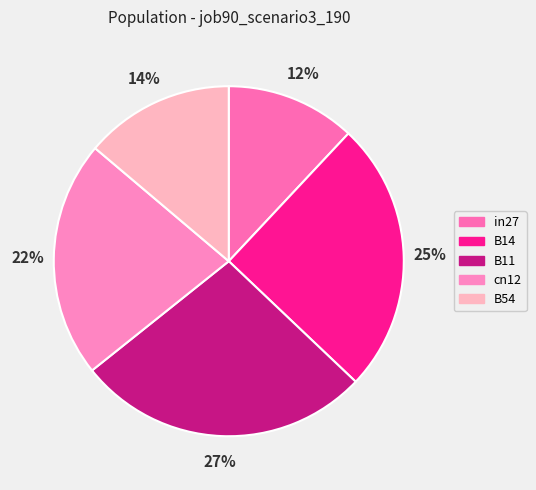

Count the number of slices in the pie.

5